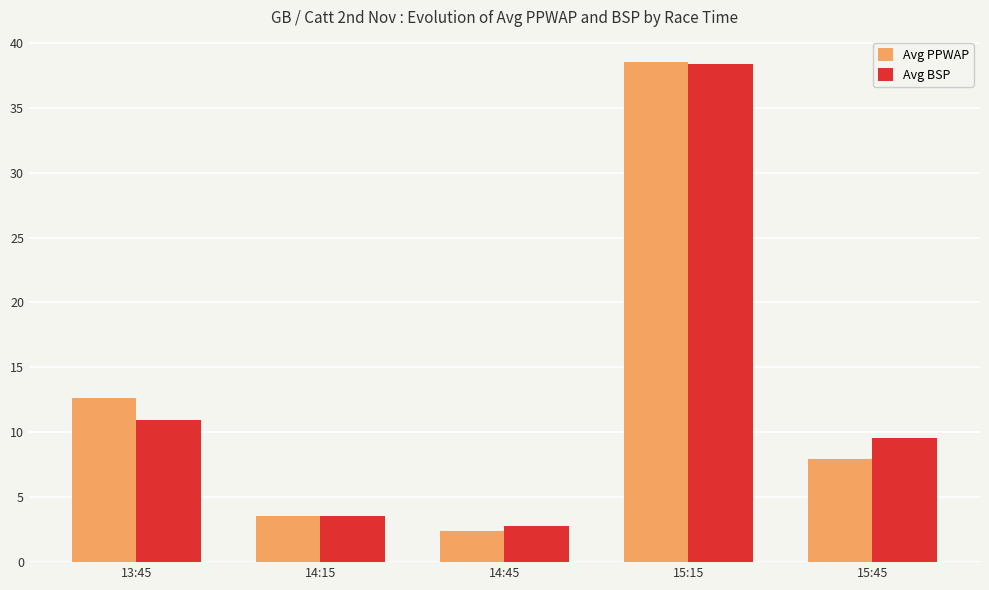

Are the bars grouped side by side (vs. stacked)?

Yes